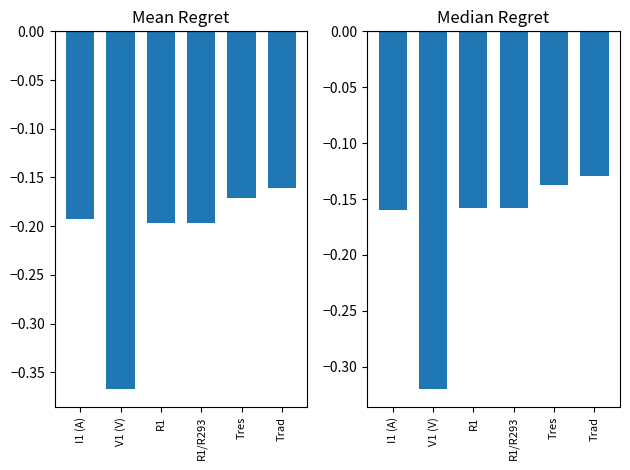

Rank the series by their maximum value, from lowest to highest.

Mean Regret, Median Regret